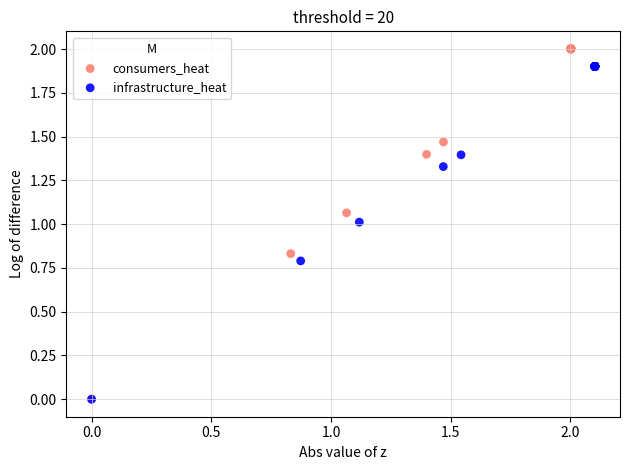

Which series has the largest Y range (max minus min)?

consumers_heat